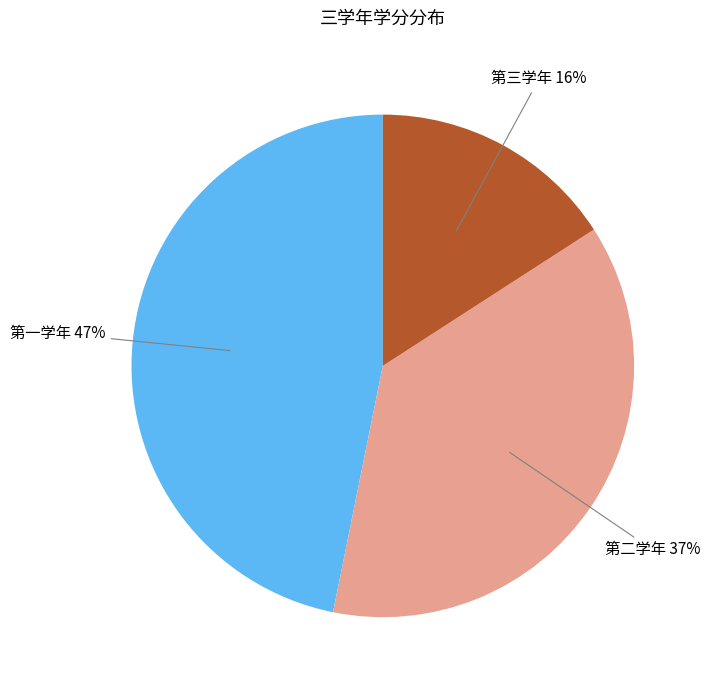

To the nearest percent, what is the average slice percentage?

33%